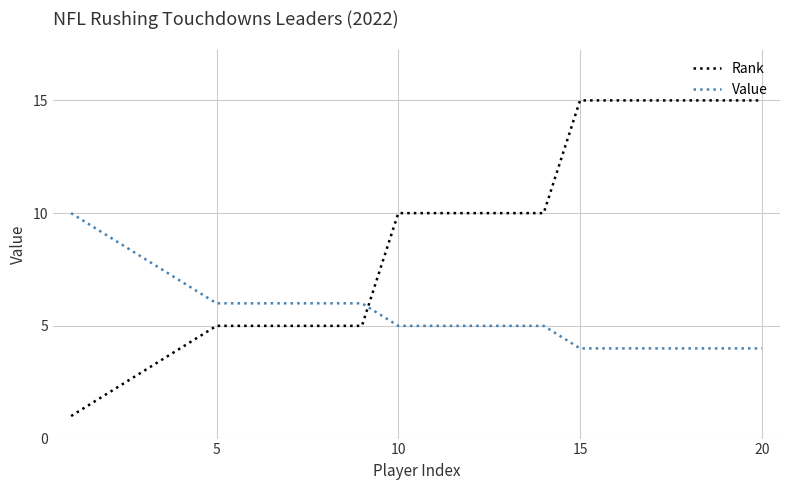

List the series in order of their peak value, lowest first.

Value, Rank